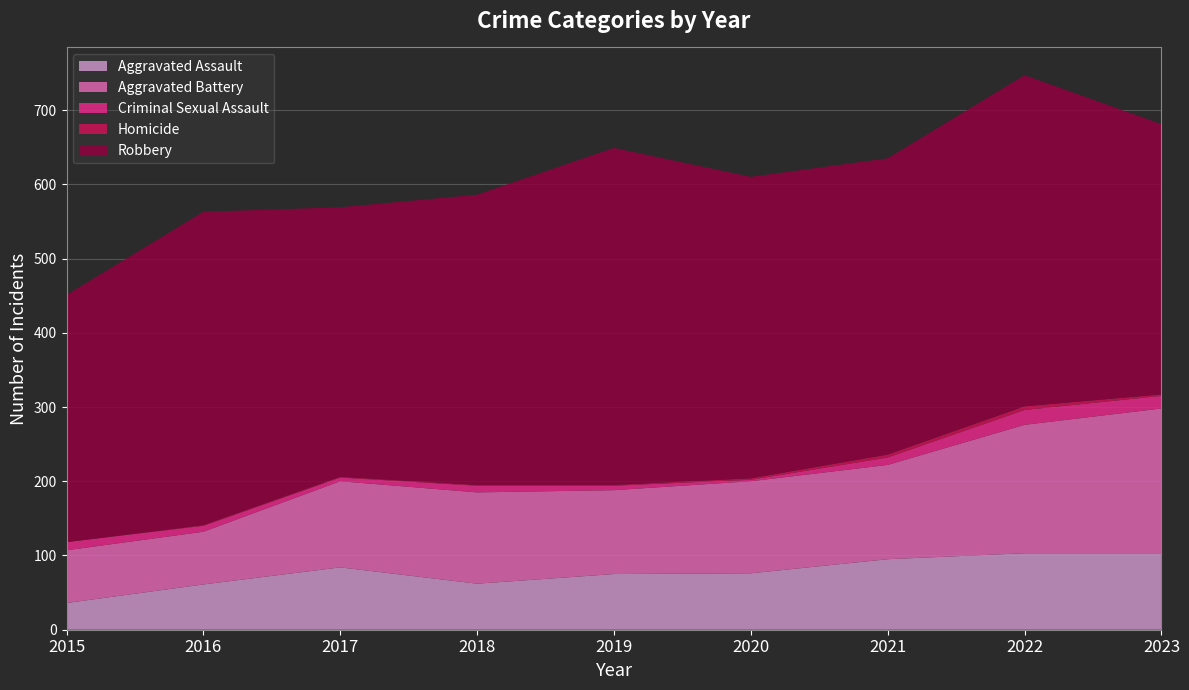

Reading left to right, what are all the values shown in this chart?

Aggravated Assault: 2015=36	2016=61	2017=84	2018=62	2019=75	2020=76	2021=95	2022=103	2023=103
Aggravated Battery: 2015=71	2016=71	2017=116	2018=123	2019=113	2020=124	2021=127	2022=173	2023=195
Criminal Sexual Assault: 2015=11	2016=8	2017=5	2018=9	2019=6	2020=2	2021=10	2022=20	2023=17
Homicide: 2015=0	2016=1	2017=1	2018=1	2019=1	2020=2	2021=4	2022=5	2023=2
Robbery: 2015=333	2016=422	2017=363	2018=391	2019=454	2020=406	2021=399	2022=446	2023=364